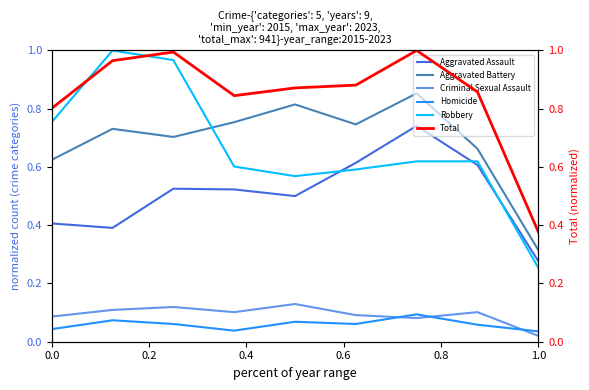

What is the difference between the maximum and minimum values in the Robbery series?

0.7